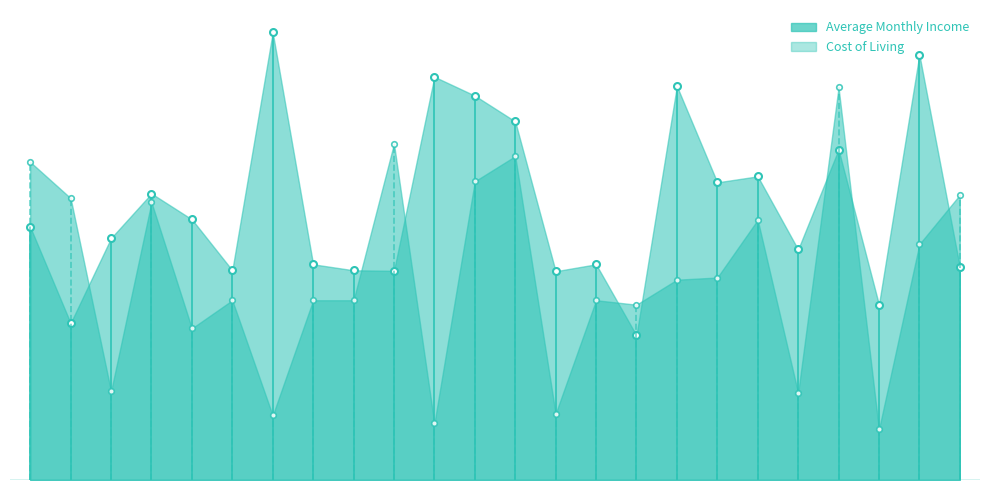

How many lines are shown in the chart?

2